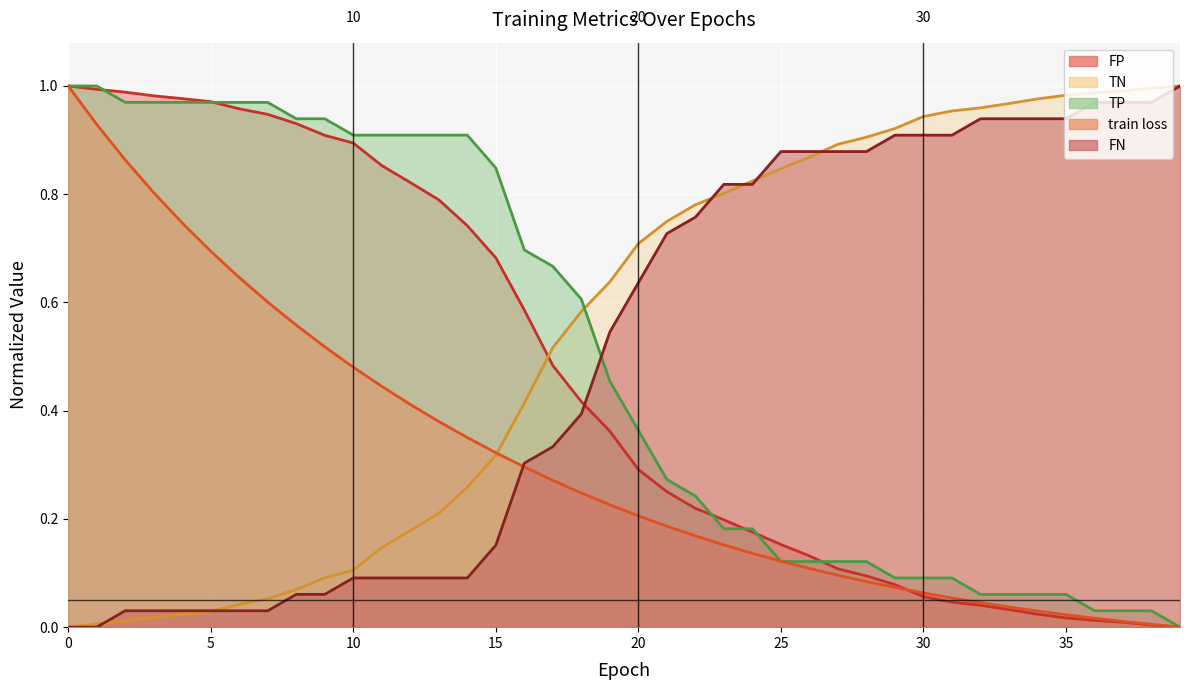

The FP series shows 0.9 at 18. True or false?

False